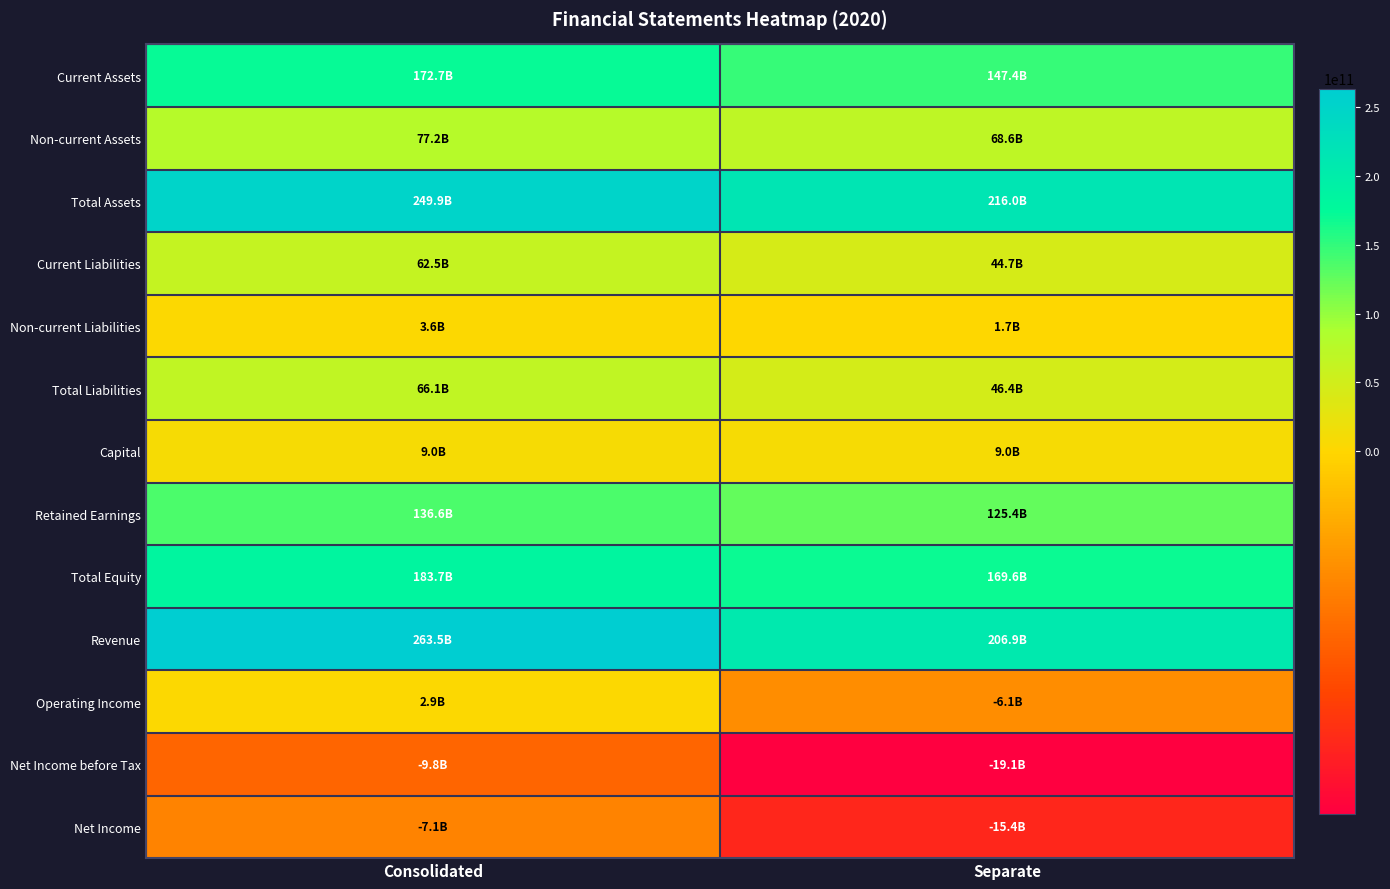

At which category is the sum across all series the highest?

Consolidated